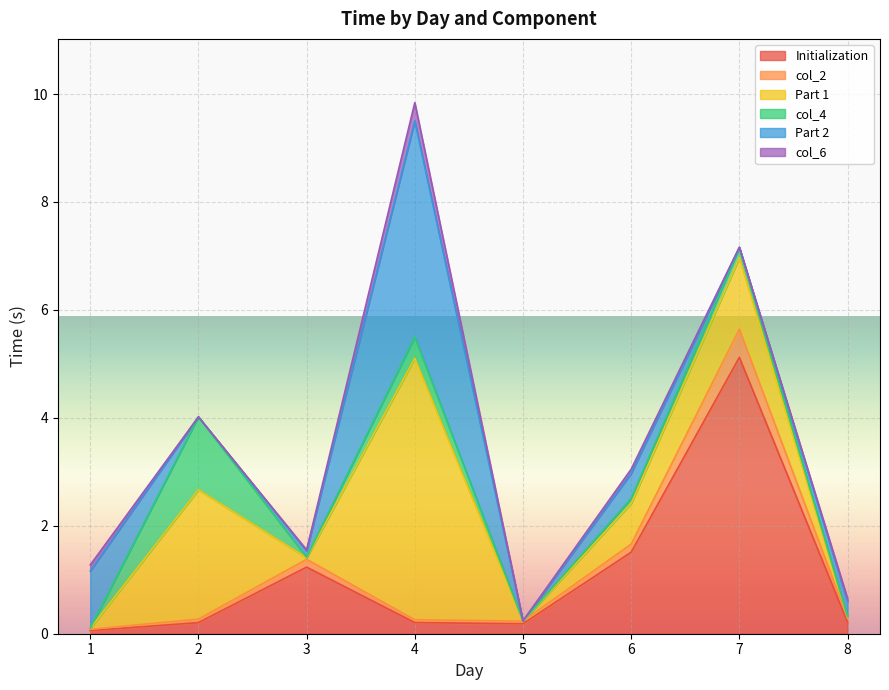

Reading left to right, extract all data points from this chart.

Initialization: 1=0.1	2=0.2	3=1.2	4=0.2	5=0.2	6=1.5	7=5.1	8=0.2
col_2: 1=0.0	2=0.1	3=0.1	4=0.1	5=0.0	6=0.2	7=0.5	8=0.1
Part 1: 1=0.0	2=2.4	3=0.0	4=4.8	5=0.0	6=0.8	7=1.3	8=0.0
col_4: 1=0.0	2=1.4	3=0.0	4=0.4	5=0.0	6=0.1	7=0.2	8=0.0
Part 2: 1=1.1	2=0.0	3=0.1	4=4.0	5=0.0	6=0.5	7=0.0	8=0.3
col_6: 1=0.1	2=0.0	3=0.0	4=0.3	5=0.0	6=0.1	7=0.0	8=0.1